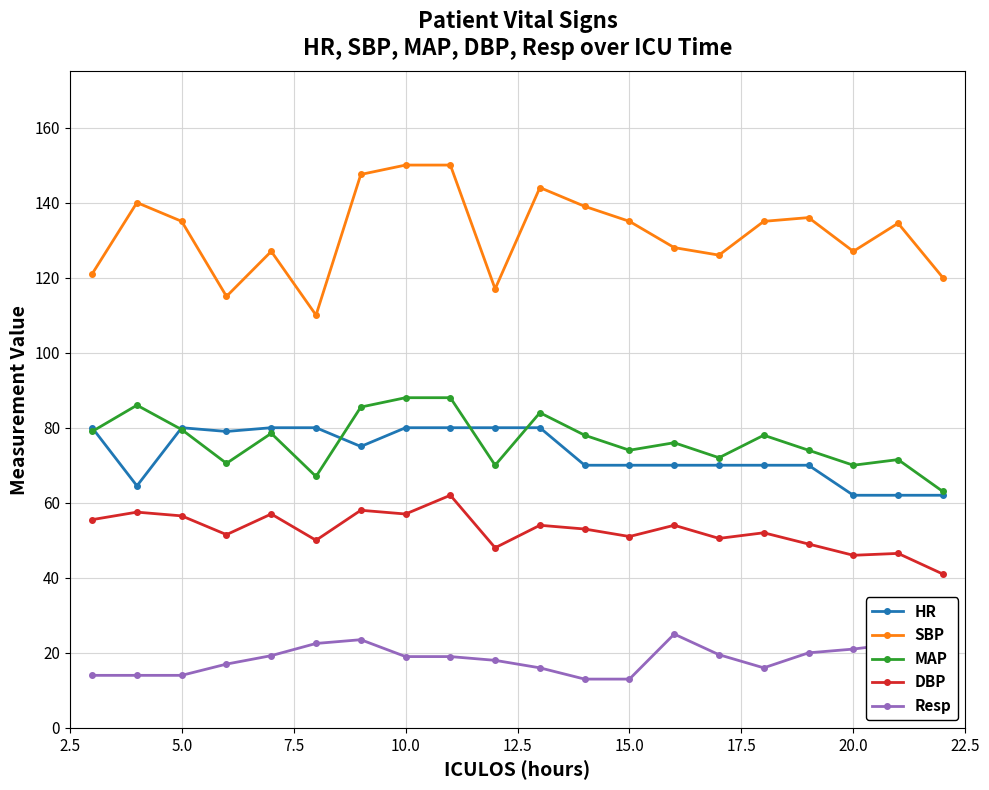

True or false: DBP and MAP cross at least once.

False